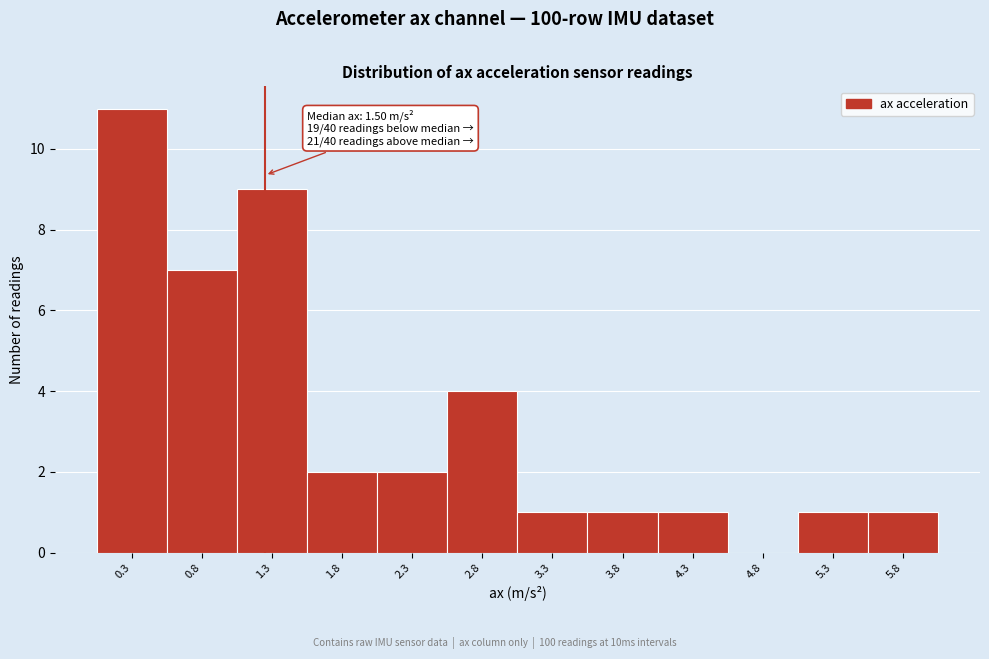

Reading right to left, transcribe all the data shown in this chart.

5.8=1	5.3=1	4.8=0	4.3=1	3.8=1	3.3=1	2.8=4	2.3=2	1.8=2	1.3=9	0.8=7	0.3=11